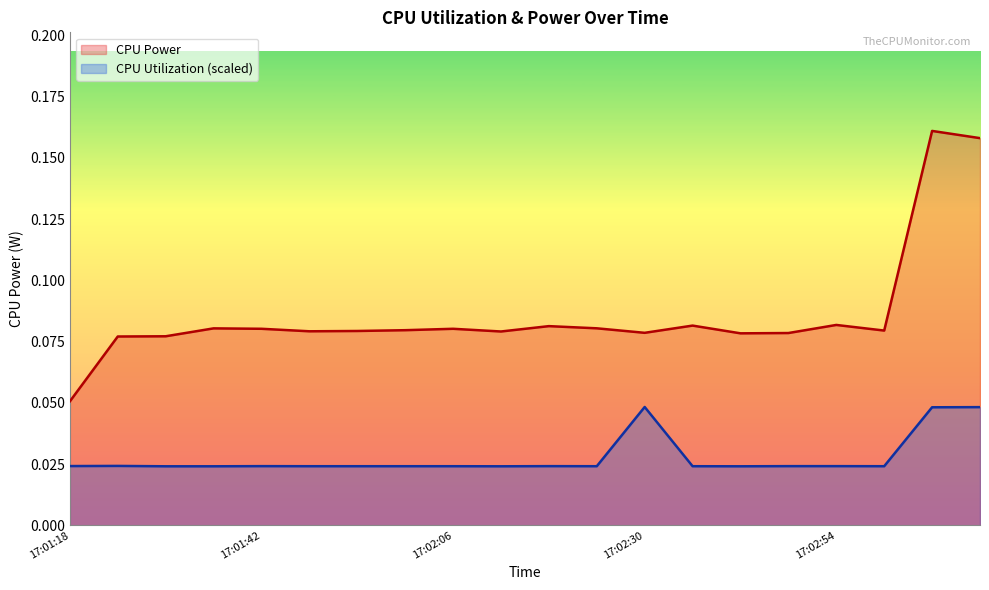

Which category has the highest value in the CPU Power series?

17:03:06